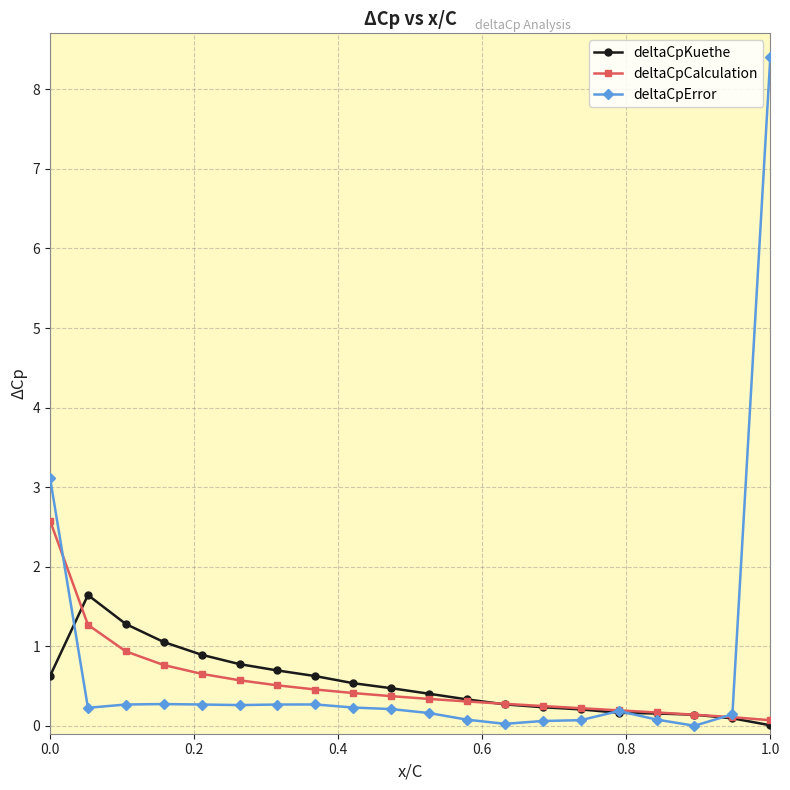

What is the value of the deltaCpError point at the 1st from the left?

3.1